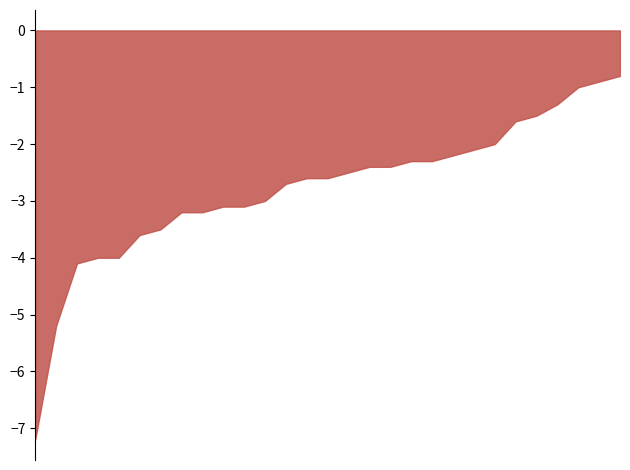

How many lines are shown in the chart?

1